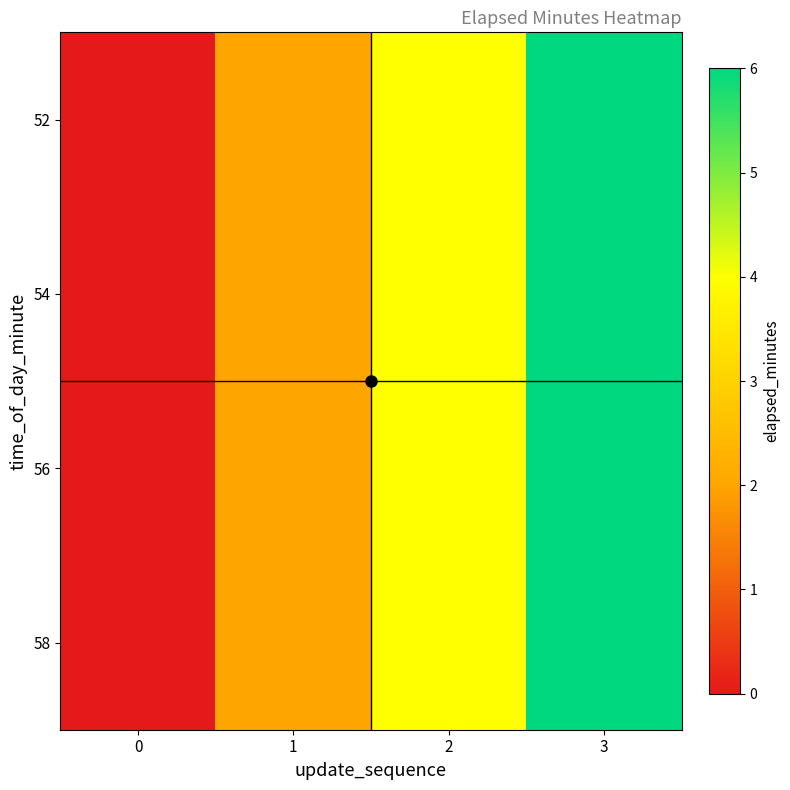

List the series in order of their peak value, lowest first.

52, 54, 56, 58